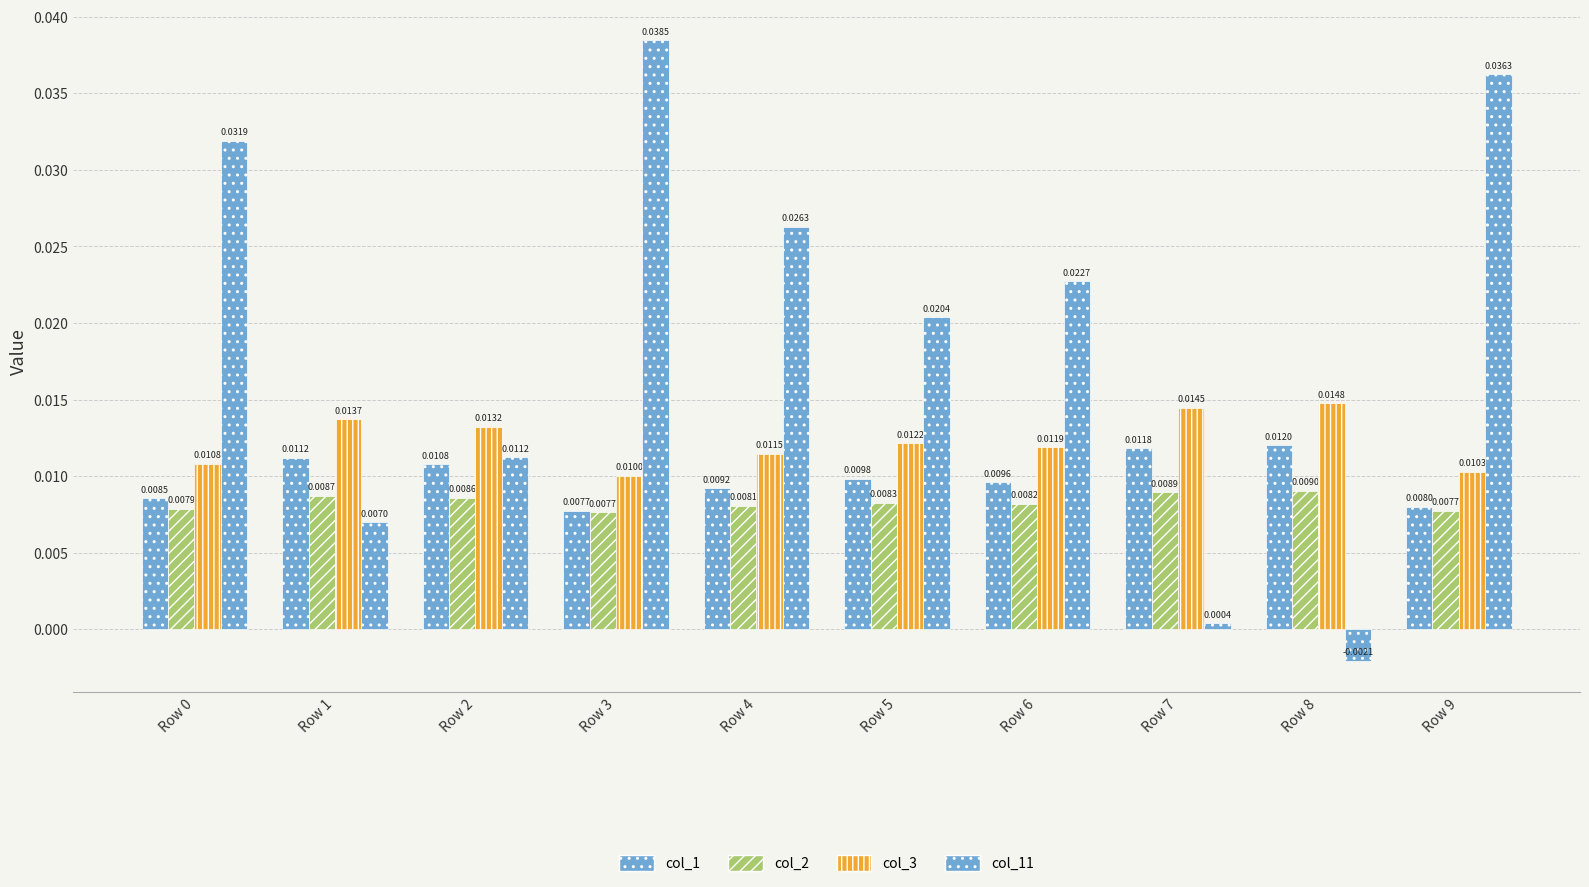

How many bars are there in each group?

4